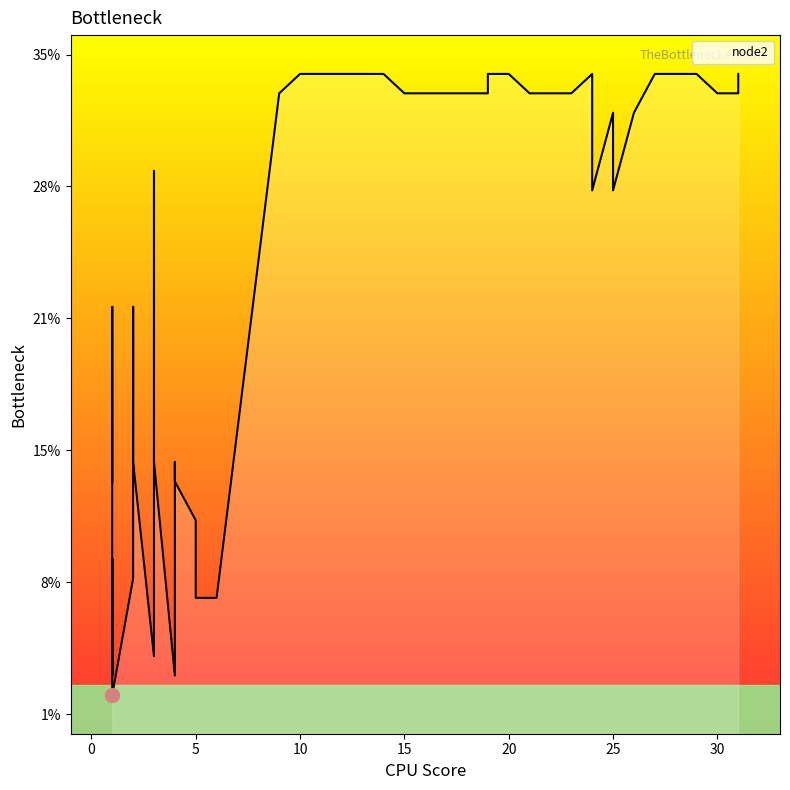

What is the ratio of the value at 28 to the value at 1?

11.3